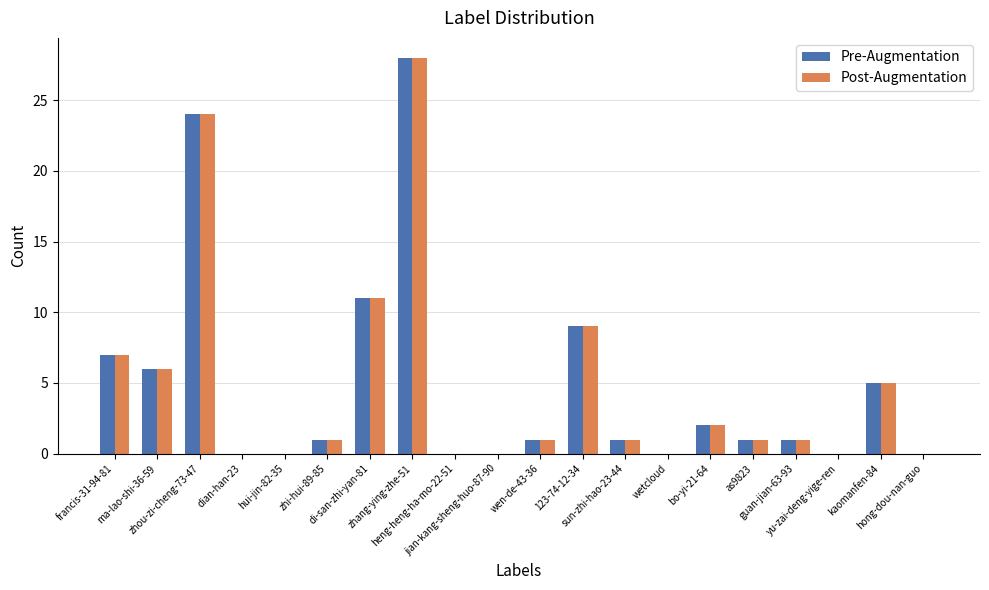

How many distinct data groups are displayed?

2